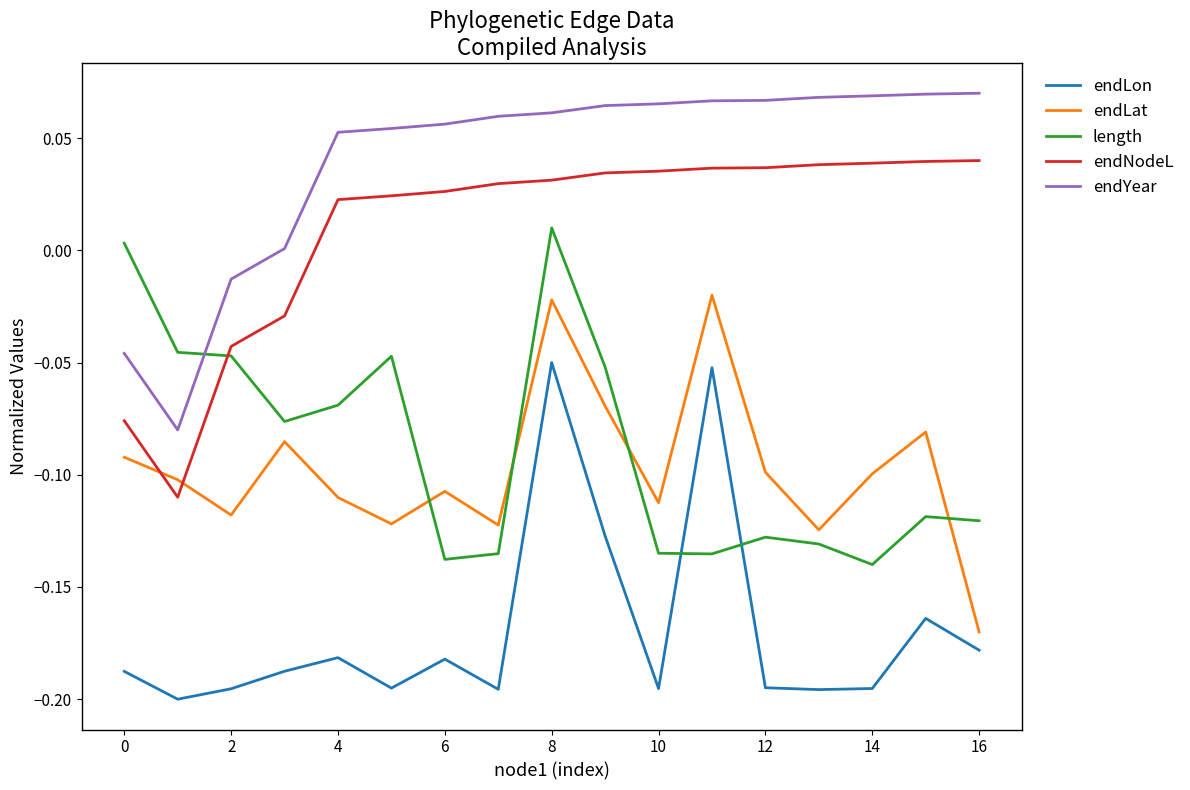

Rank the series by their maximum value, from lowest to highest.

endLon, endLat, length, endNodeL, endYear